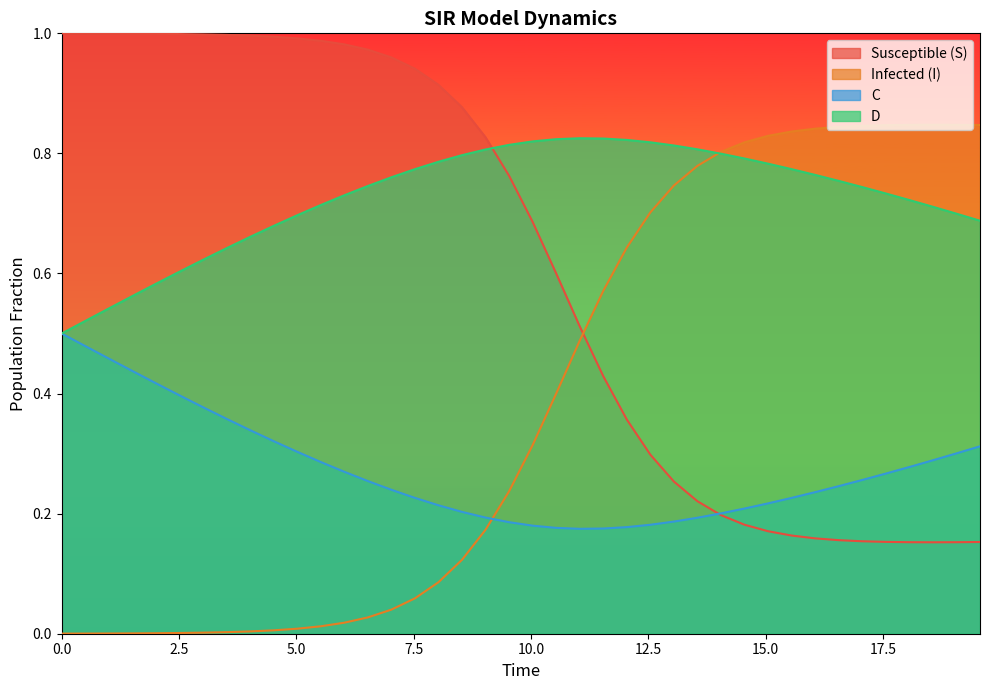

Which series has the largest total across all categories?

D